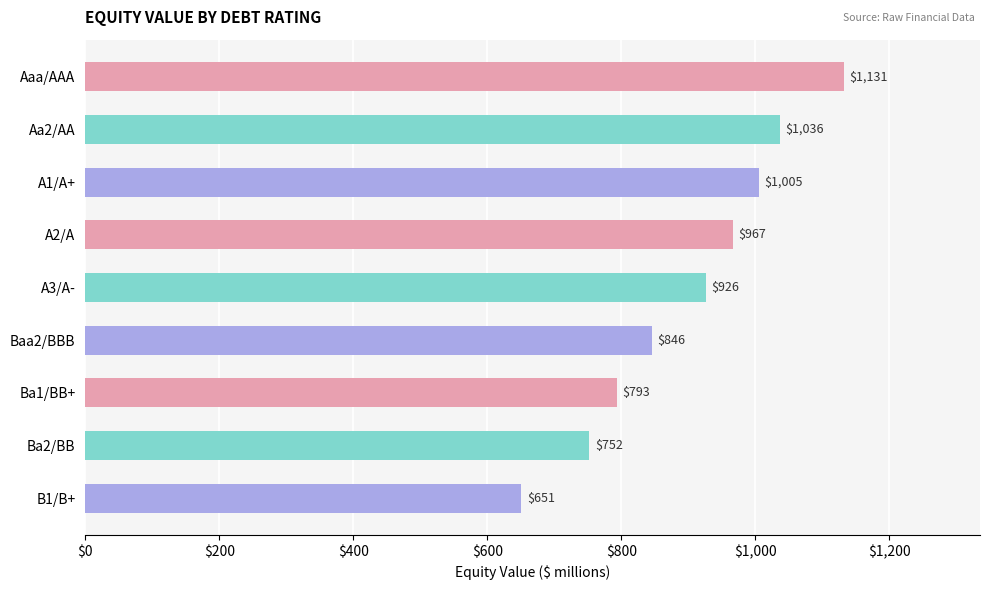

How many values exceed 926?

5